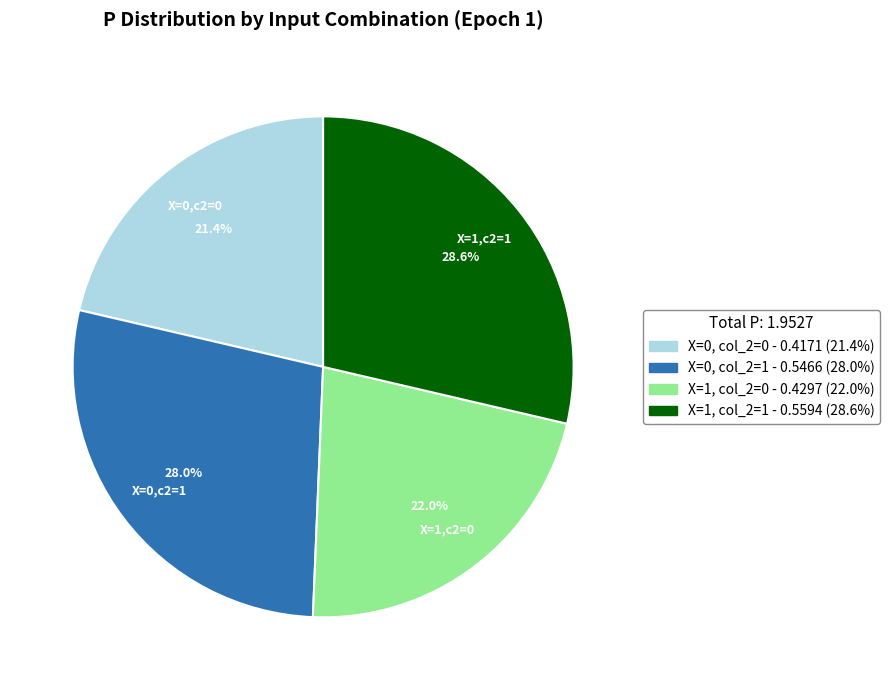

To the nearest percent, what is the average slice percentage?

25%